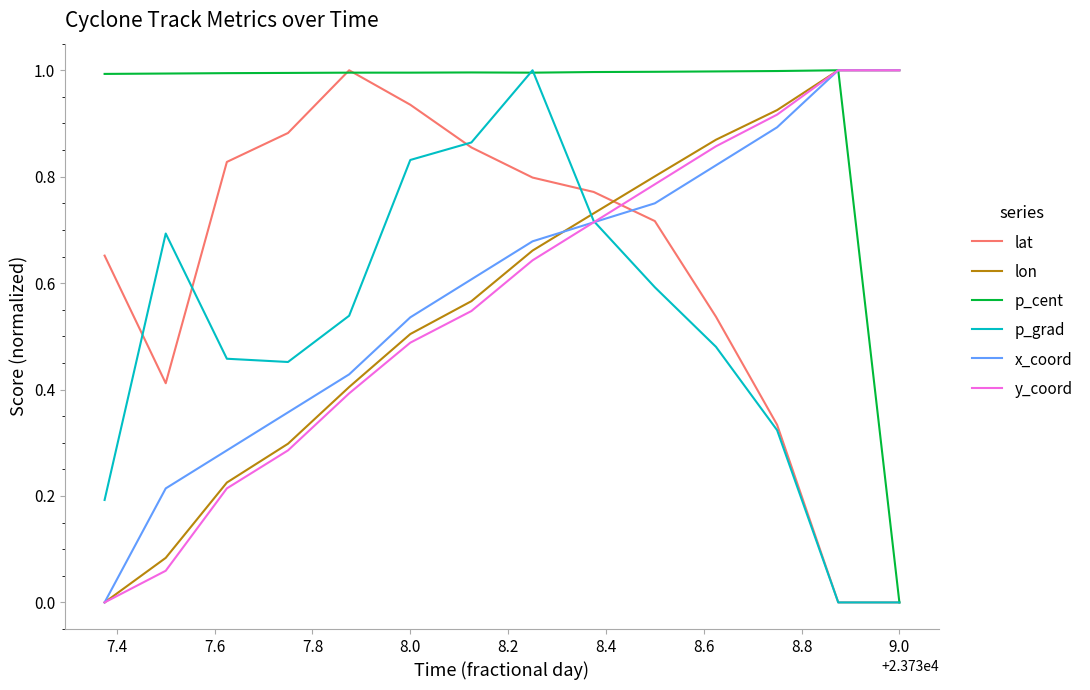

How many lines are shown in the chart?

6